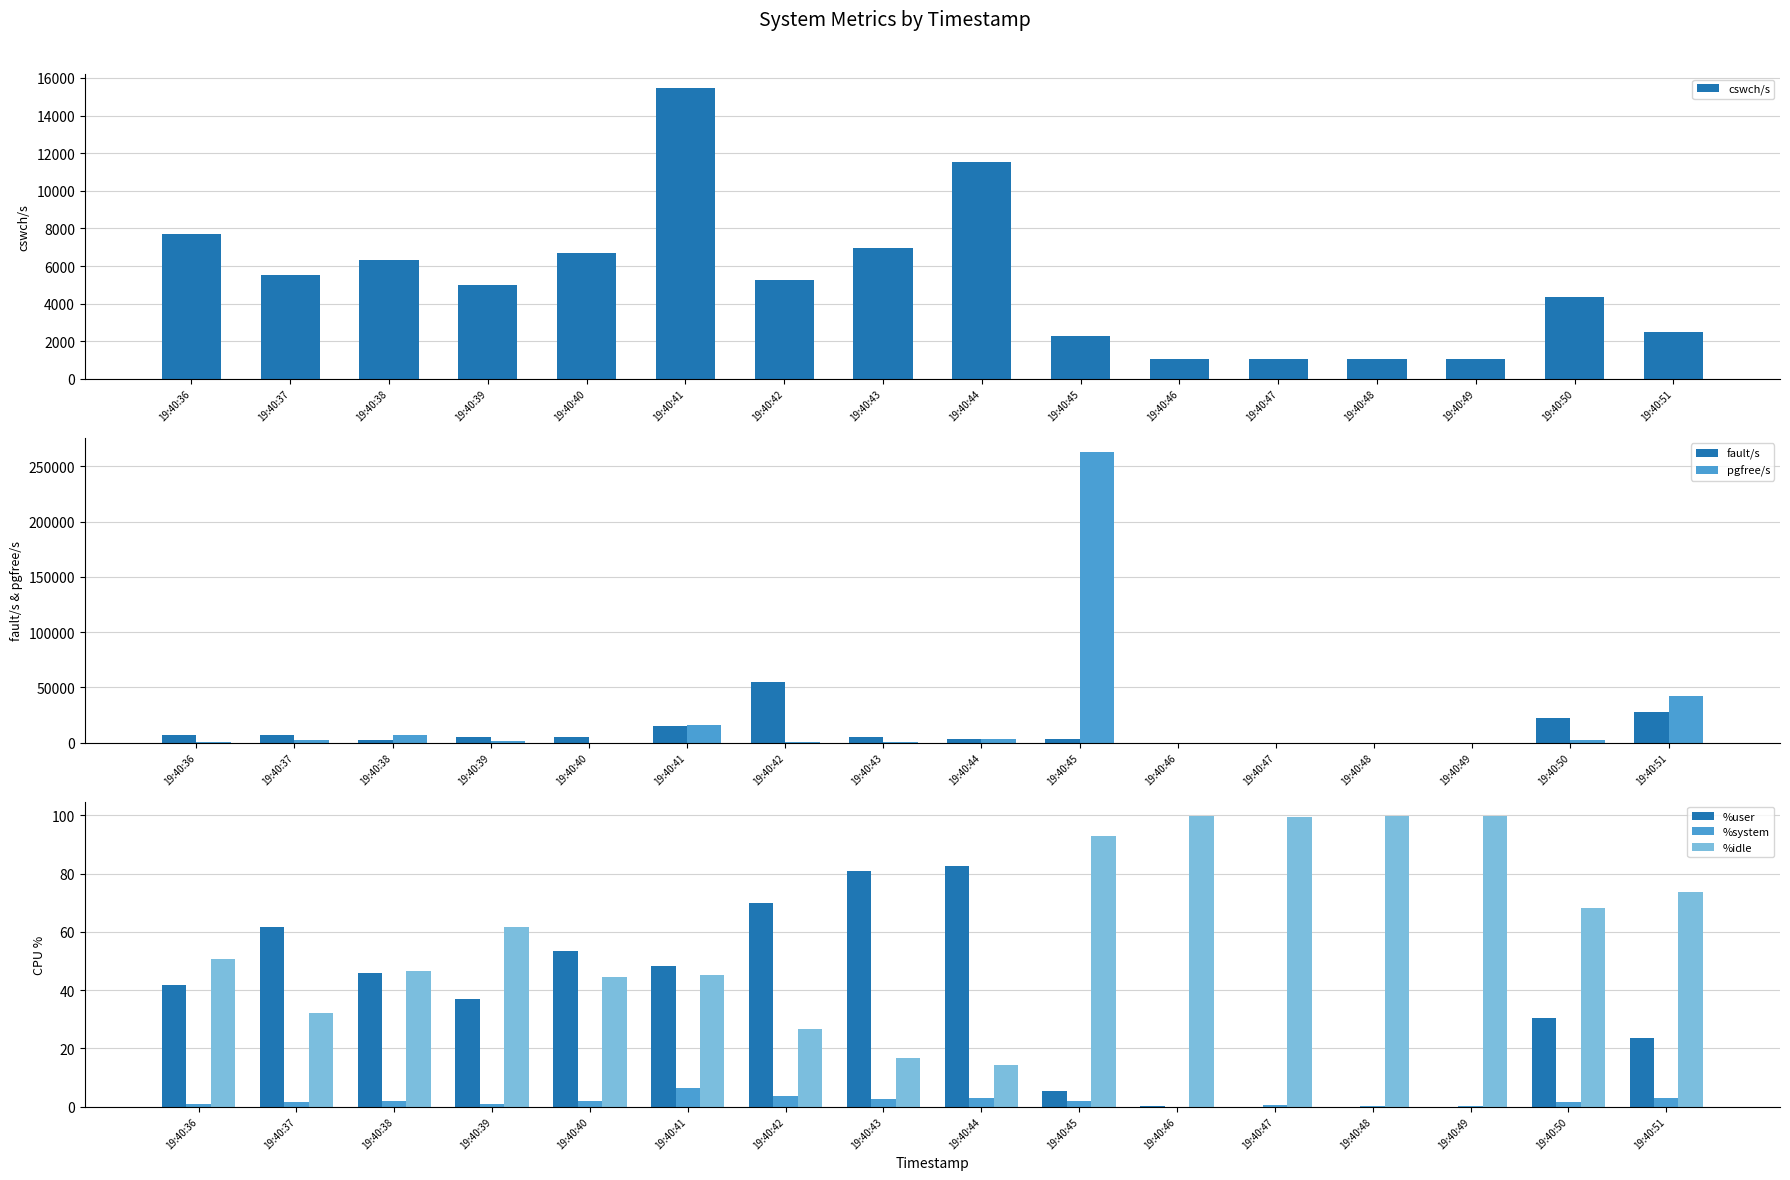

How many groups of bars are there?

16